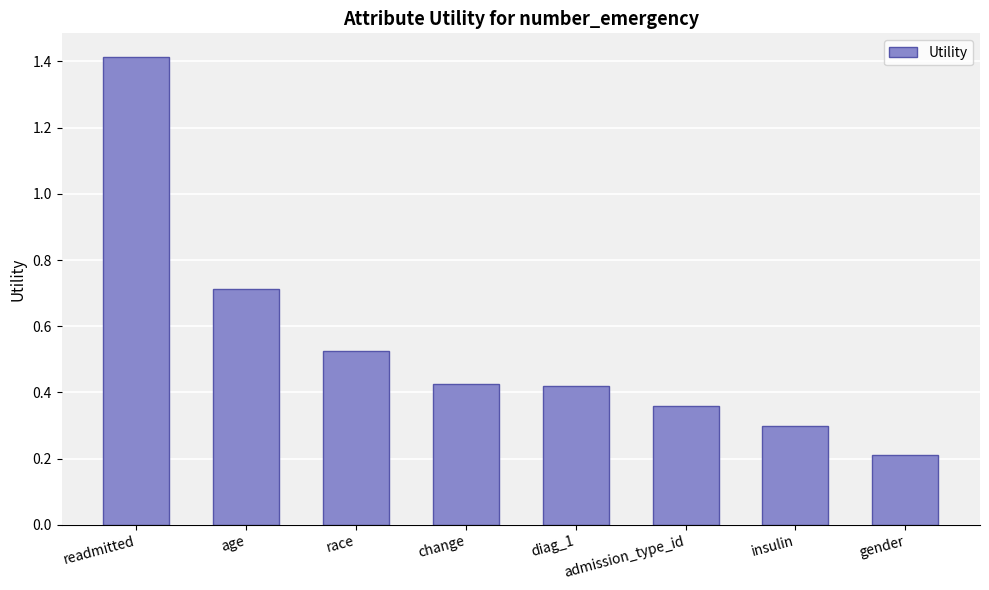

What is the value of the 7th bar from the left?

0.3